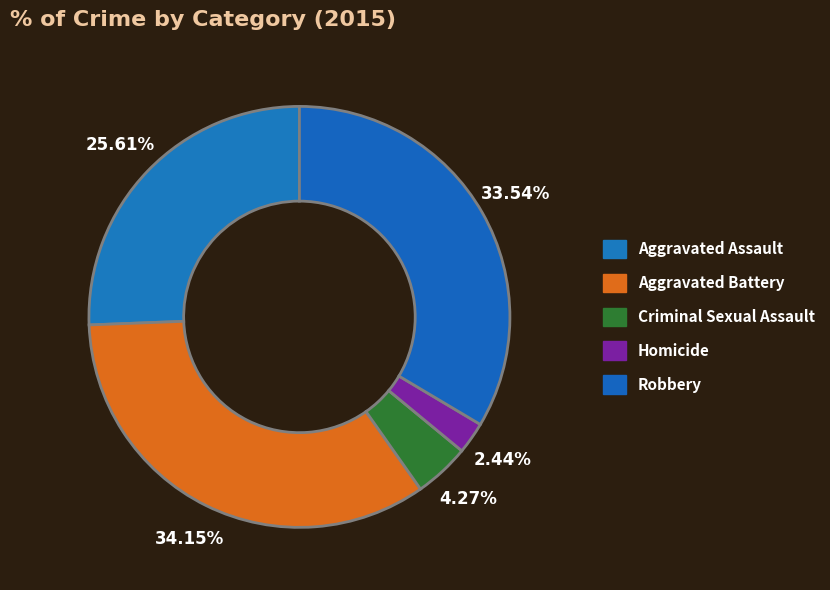

Is Homicide the majority of the pie?

No